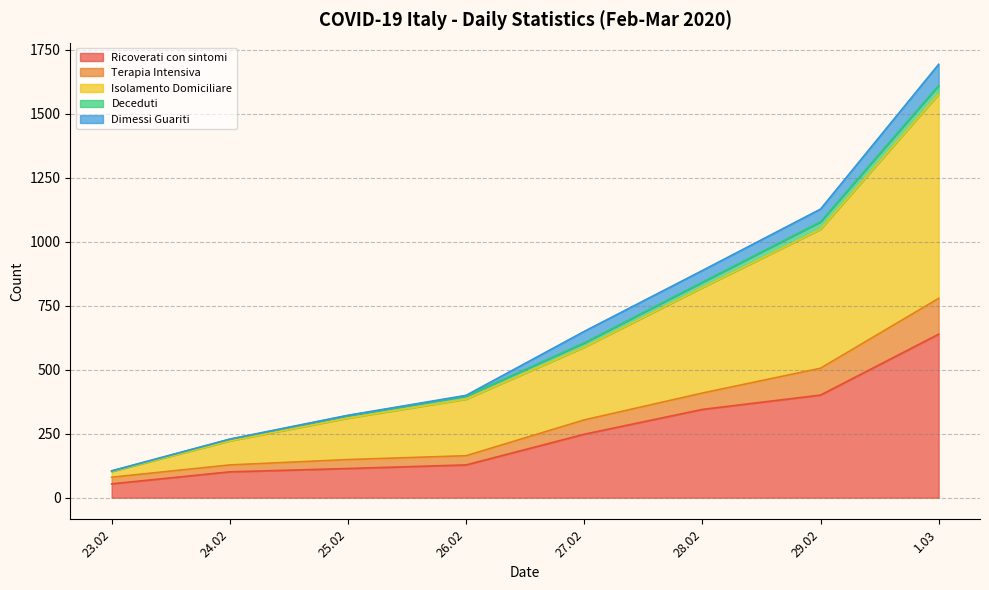

What is the minimum value for Ricoverati con sintomi?

54